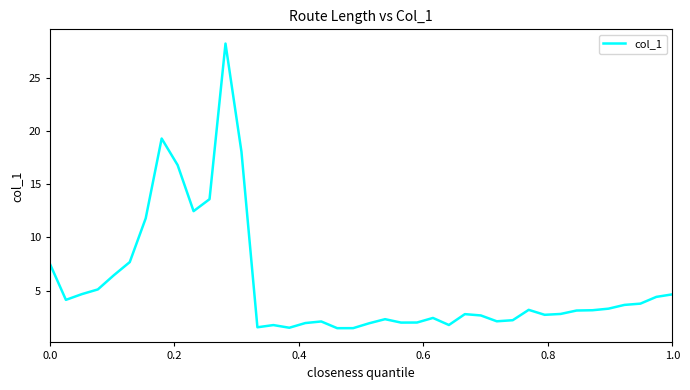

True or false: the data has more than 0 interior local peaks.

True